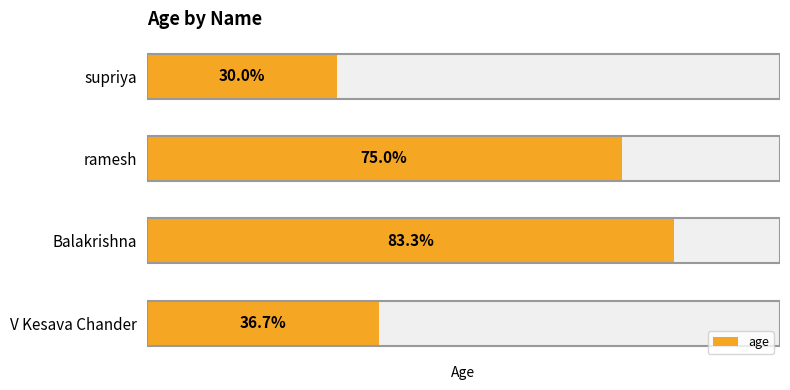

What is the change in value from V Kesava Chander to ramesh?

+23